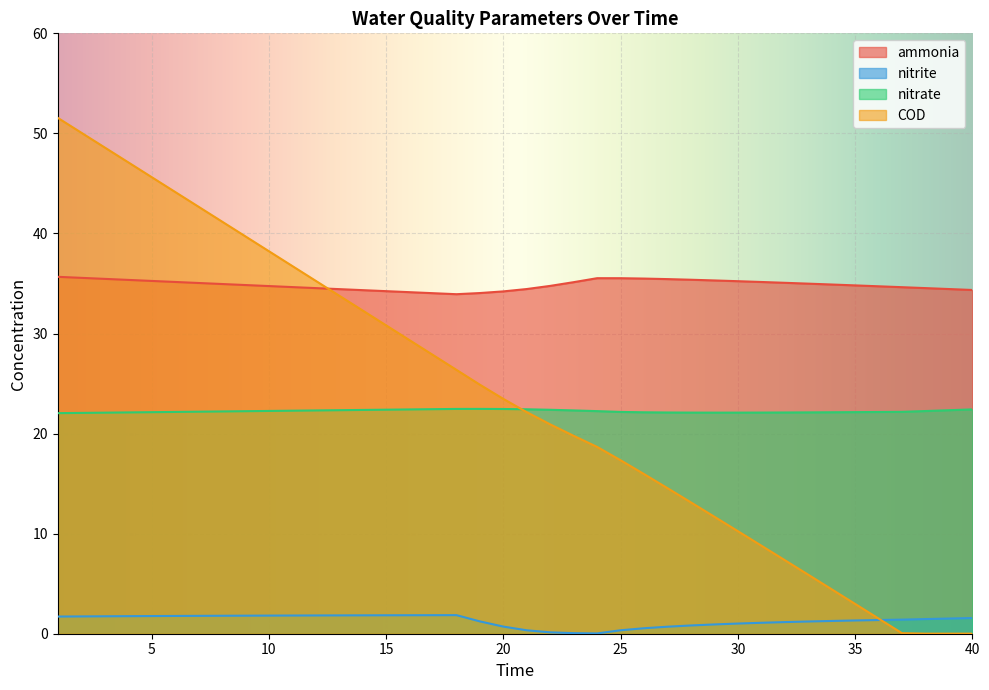

What is the maximum value for COD?

51.6